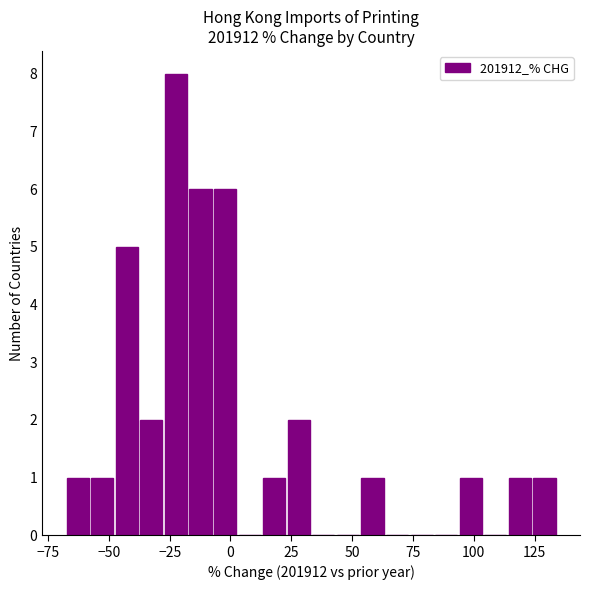

Read against the x-axis, roughly where is the centre of the tallest bar?

-20